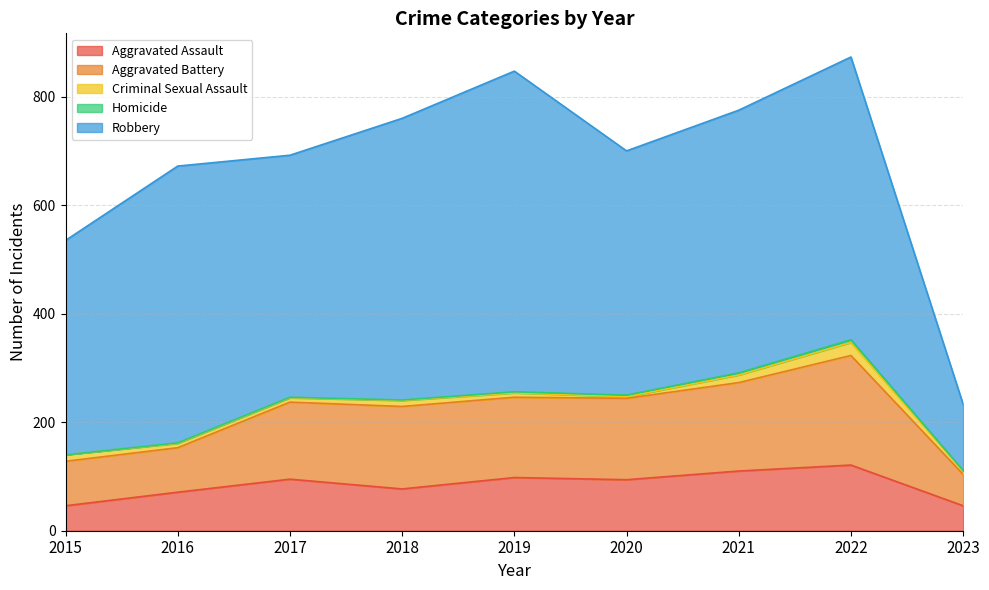

What is the value of the Robbery point at the 1st from the left?

395